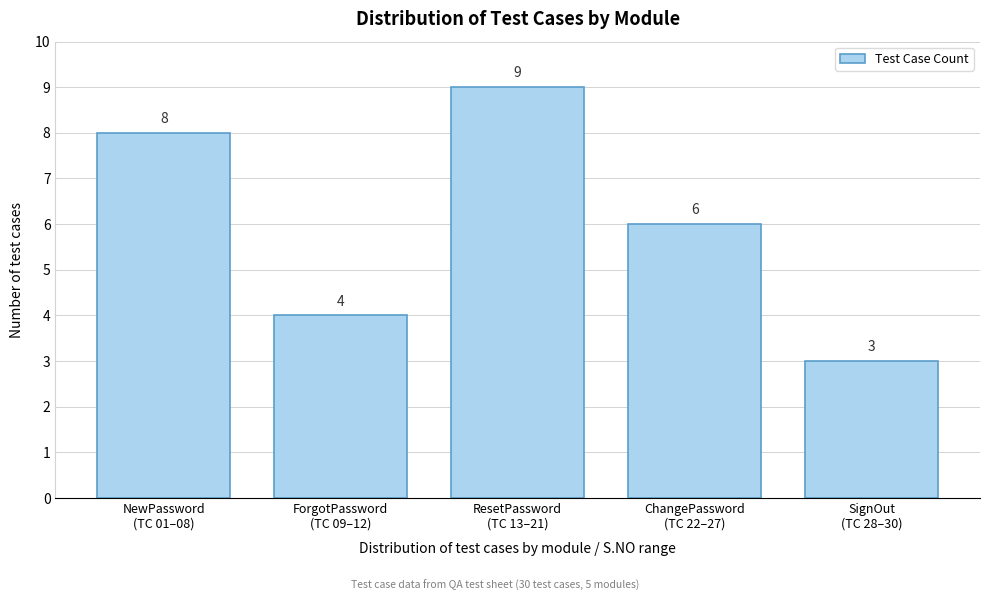

Reading left to right, transcribe all the data shown in this chart.

8	4	9	6	3